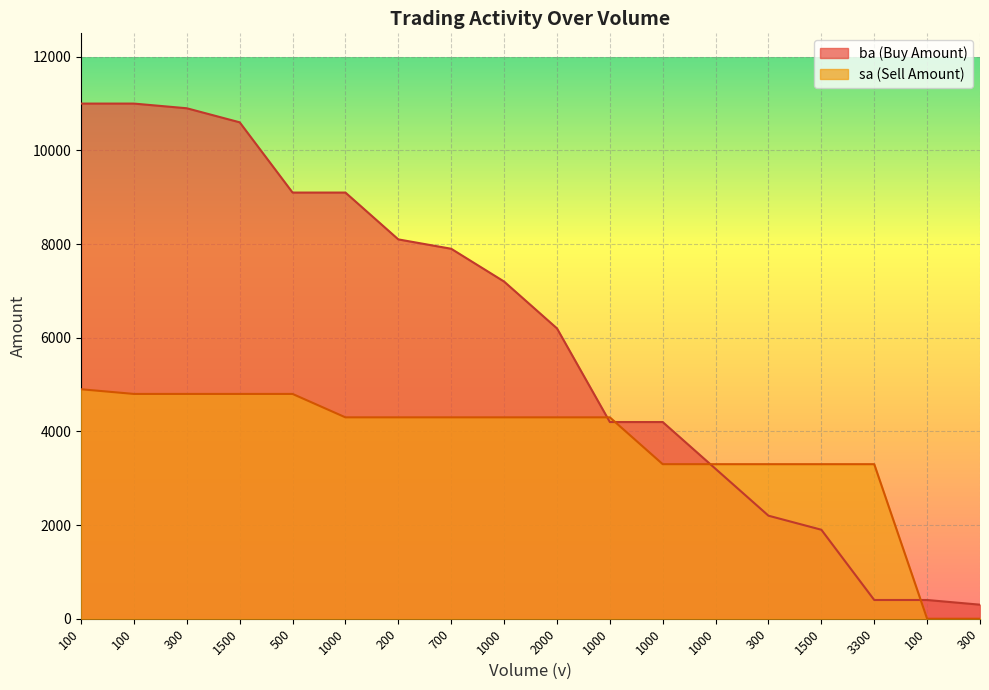

Reading left to right, extract all data points from this chart.

ba: 100=11000	100=11000	300=10900	1500=10600	500=9100	1000=9100	200=8100	700=7900	1000=7200	2000=6200	1000=4200	1000=4200	1000=3200	300=2200	1500=1900	3300=400	100=400	300=300
sa: 100=4900	100=4800	300=4800	1500=4800	500=4800	1000=4300	200=4300	700=4300	1000=4300	2000=4300	1000=4300	1000=3300	1000=3300	300=3300	1500=3300	3300=3300	100=0	300=0